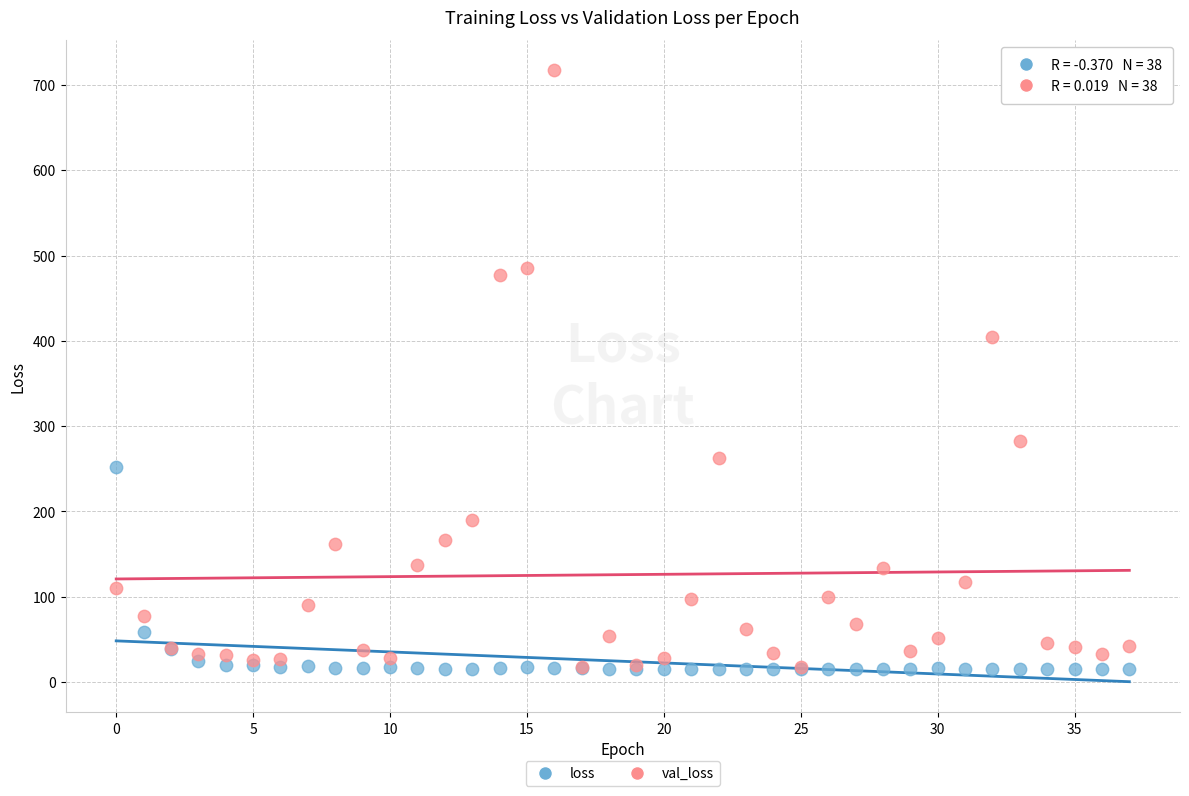

Across all series, what Y value is closest to 365?

404.2